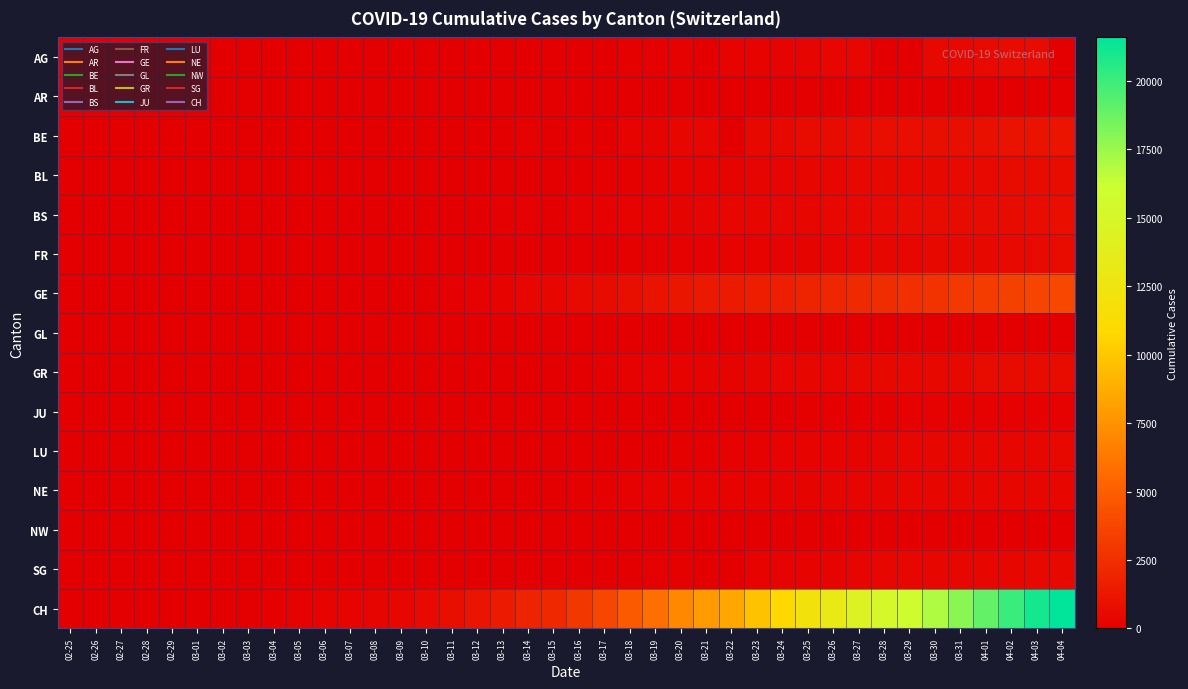

How many categories are shown in the chart?

40